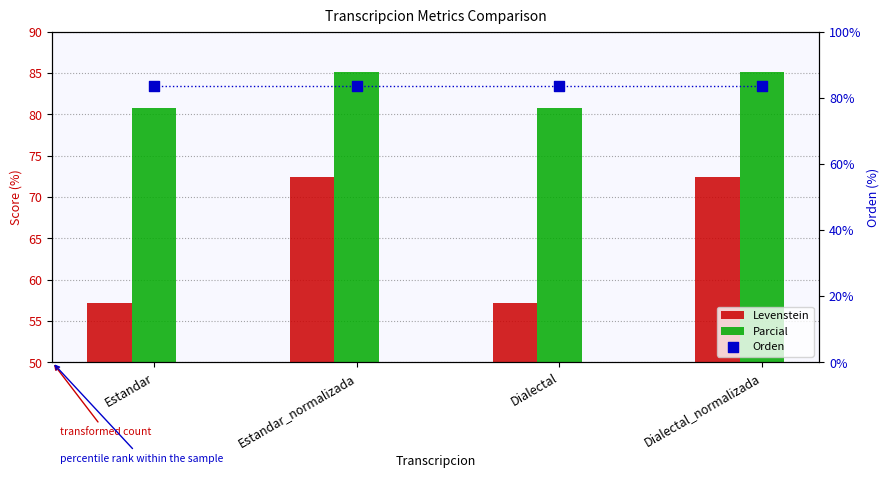

At how many categories does at least one series exceed 60?

4